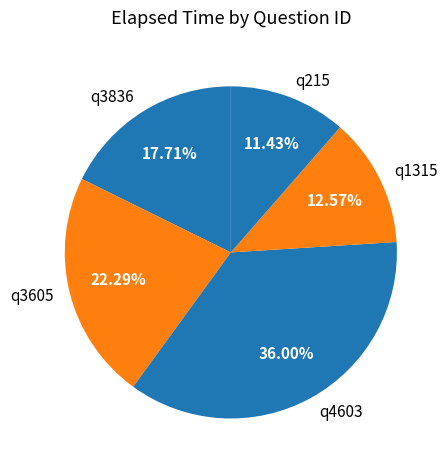

Is there a majority slice in this chart?

No